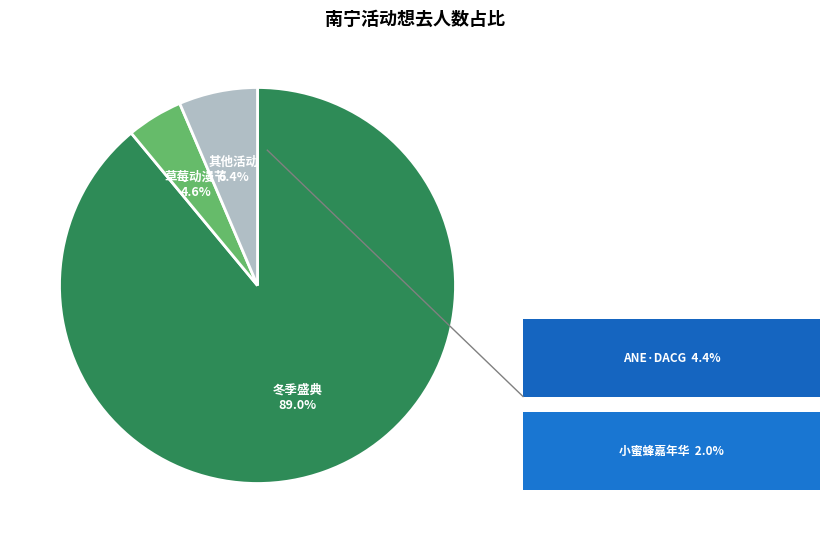

Is there any slice that represents more than half of the pie?

Yes